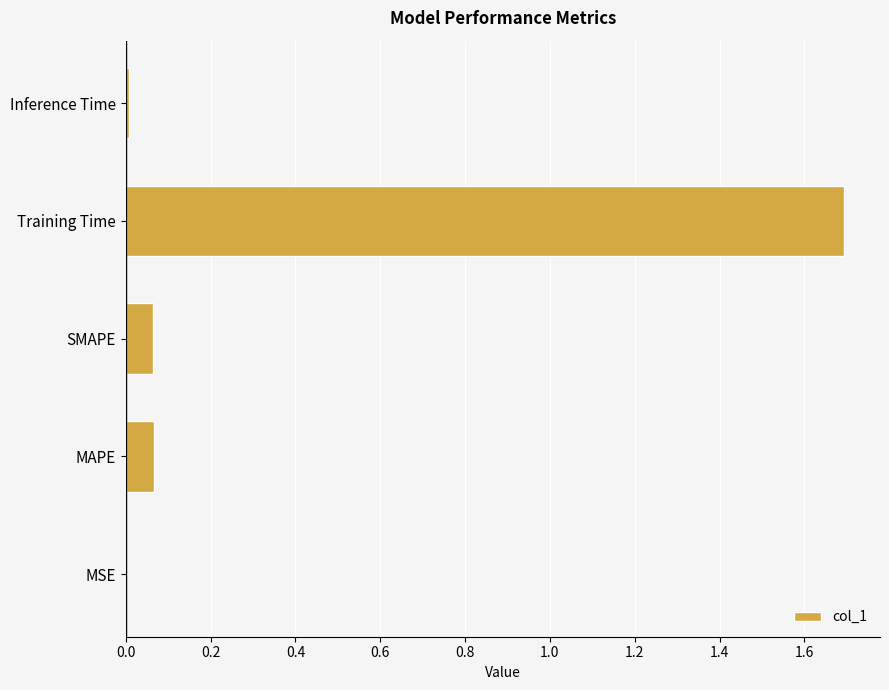

Is it true that the value at SMAPE is 0.0?

False